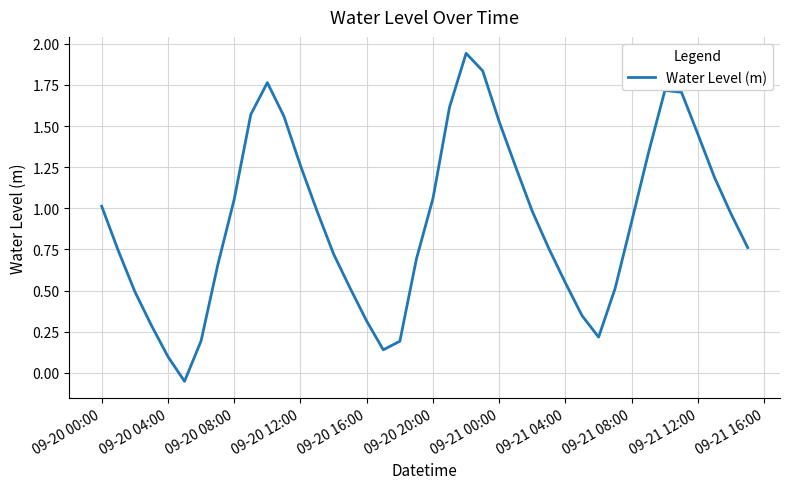

What is the maximum value shown in the chart?

1.9